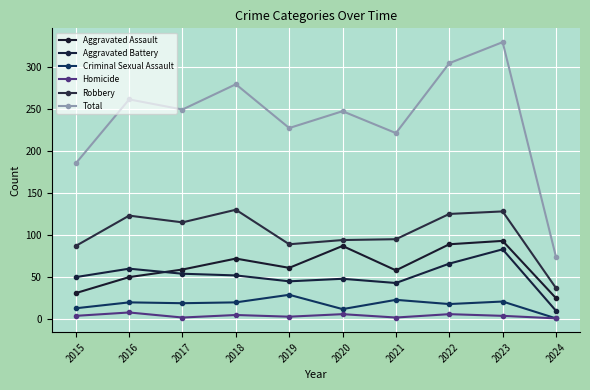

How many data points does each series have?

10